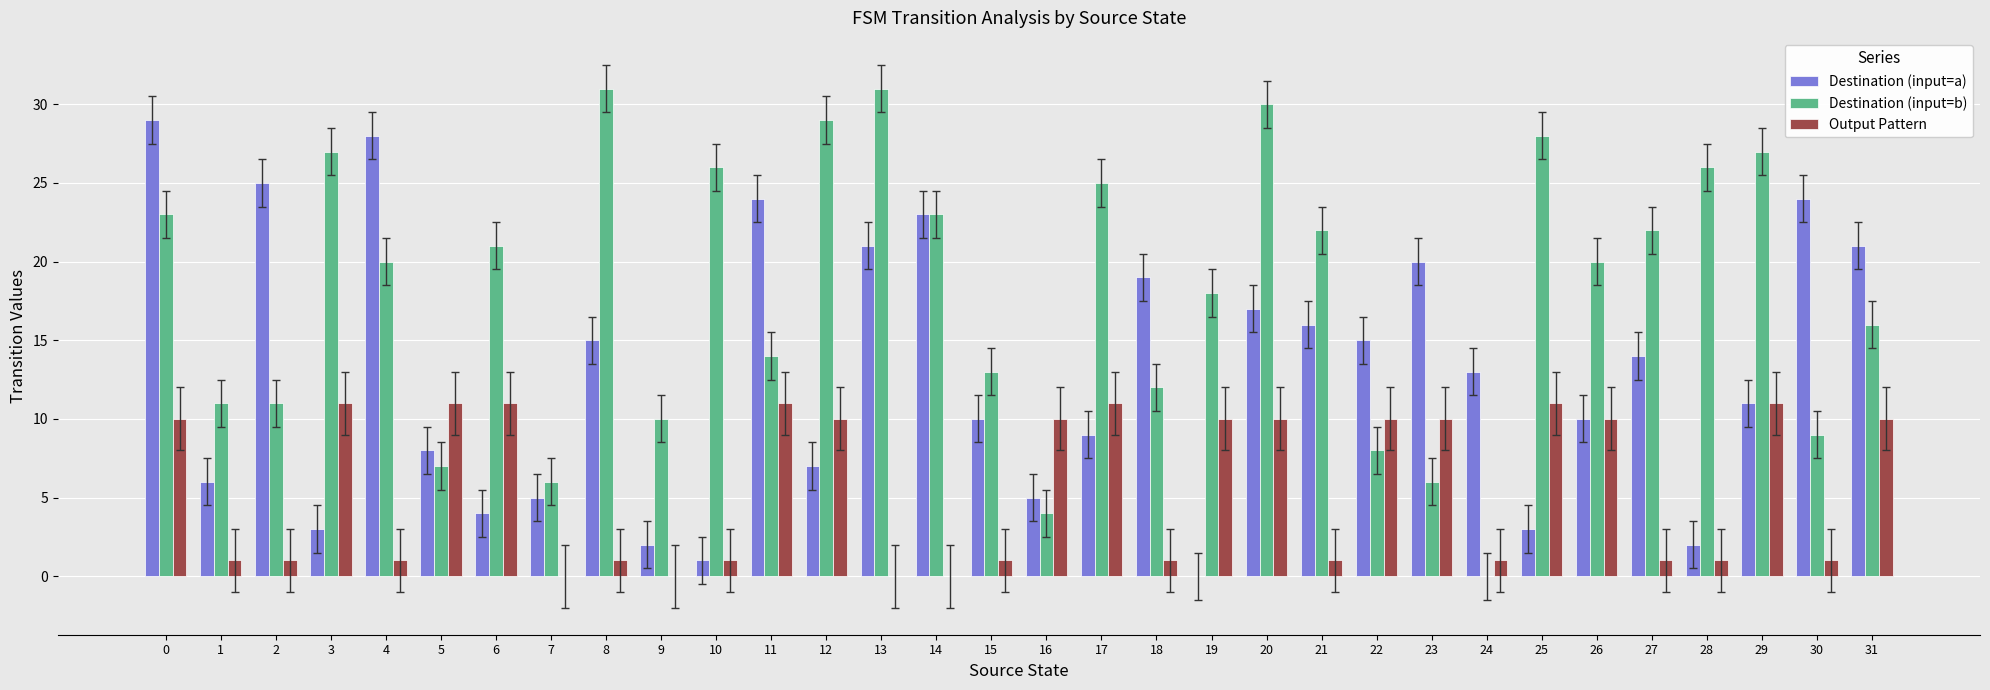

The value of Destination (input=b) at 23 is 6. True or false?

True